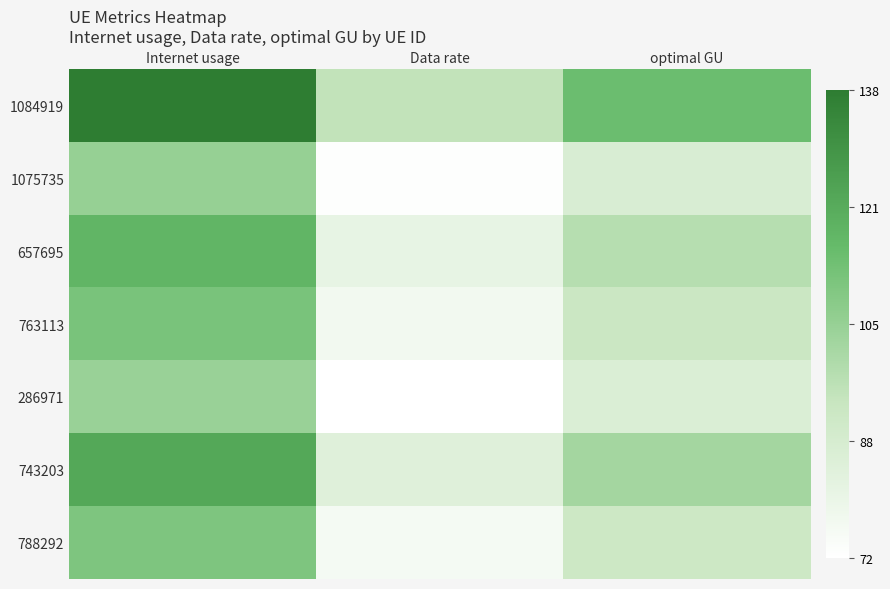

Reading left to right, transcribe all the data shown in this chart.

1084919: Internet usage=137.9	Data rate=95.2	optimal GU=114.6
1075735: Internet usage=104.9	Data rate=72.5	optimal GU=87.2
657695: Internet usage=117.7	Data rate=81.3	optimal GU=97.8
763113: Internet usage=111.4	Data rate=76.9	optimal GU=92.5
286971: Internet usage=104.2	Data rate=71.9	optimal GU=86.5
743203: Internet usage=122.6	Data rate=84.7	optimal GU=101.9
788292: Internet usage=110.5	Data rate=76.3	optimal GU=91.8